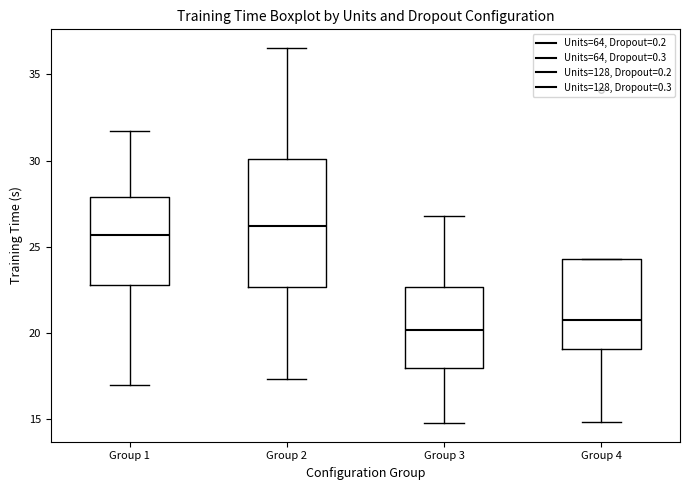

Which box is the tallest, from its lower edge to its upper edge?

Group 2